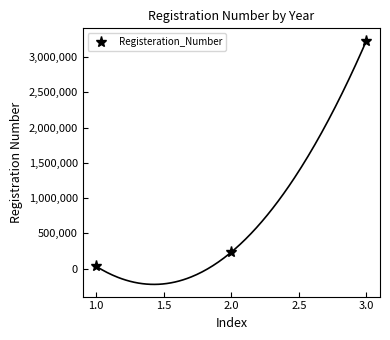

What is the maximum value for Registeration_Number?

3235234